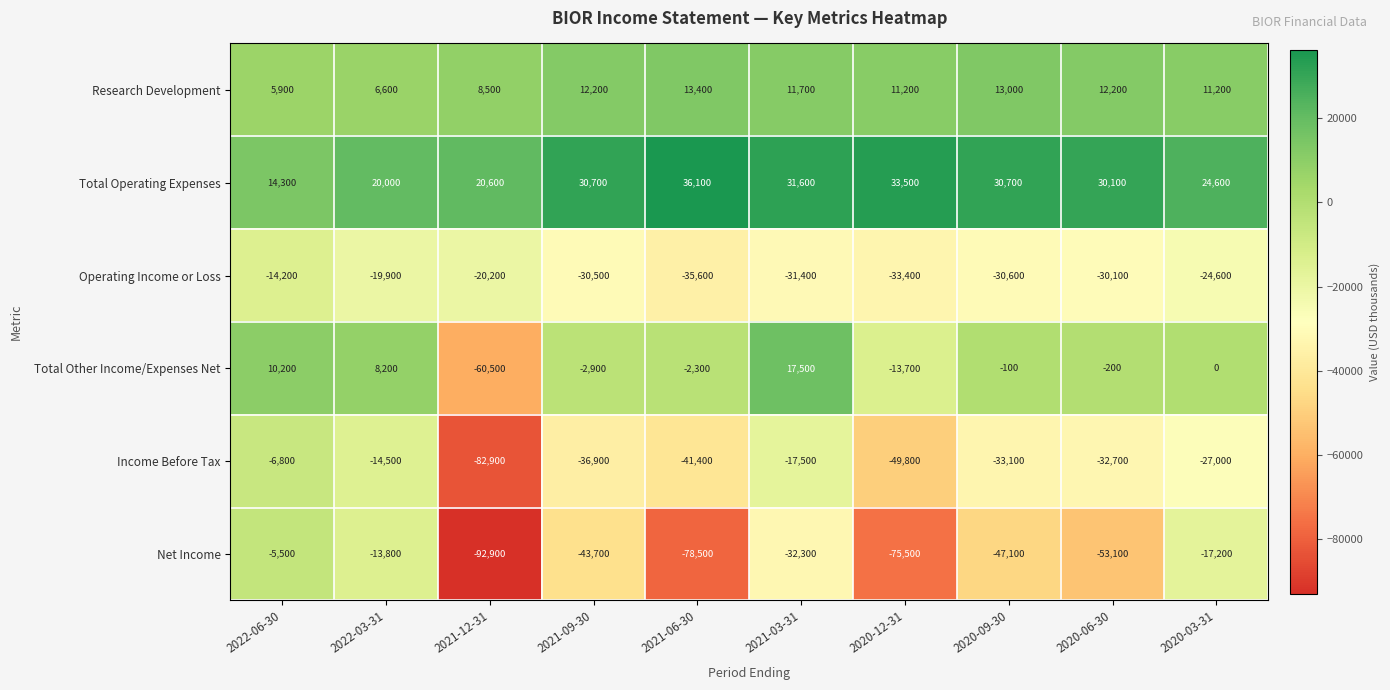

Which category has the highest value across all series?

2021-06-30